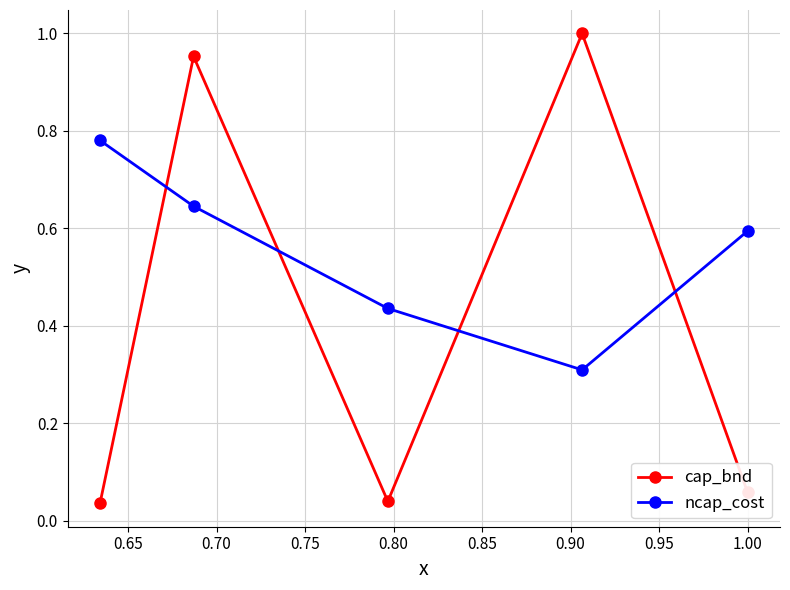

At how many categories does at least one series exceed 0?

5